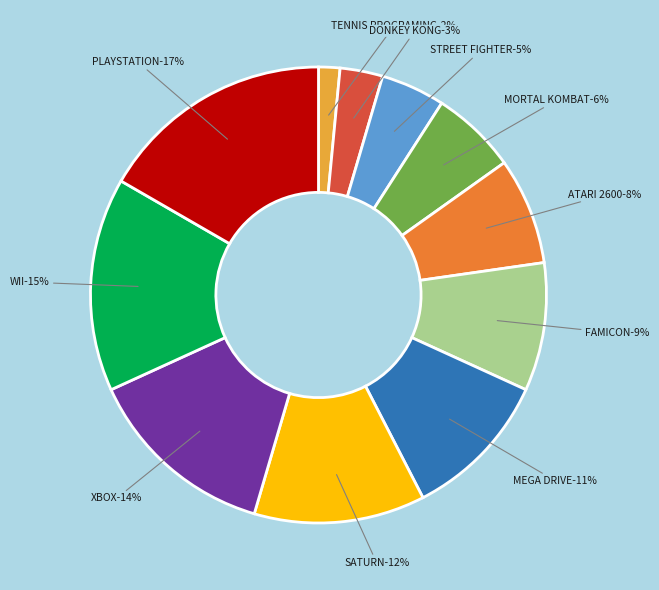

Approximately how many times larger is the value at ATARI 2600 compared to WII?

0.5